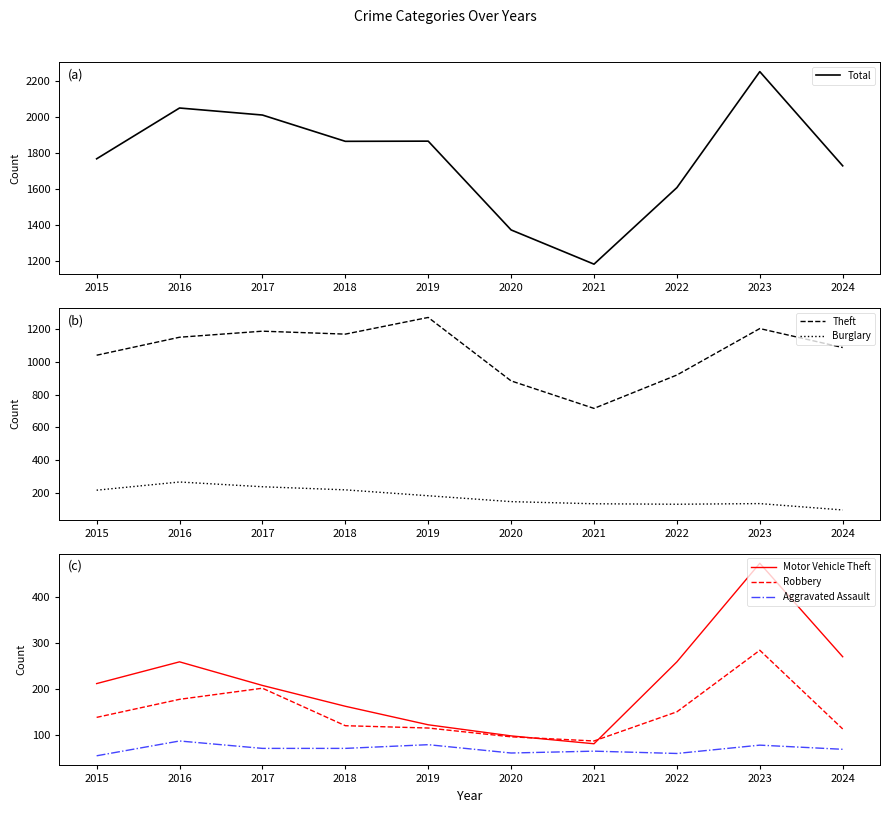

True or false: Aggravated Assault and Total intersect in this chart.

False